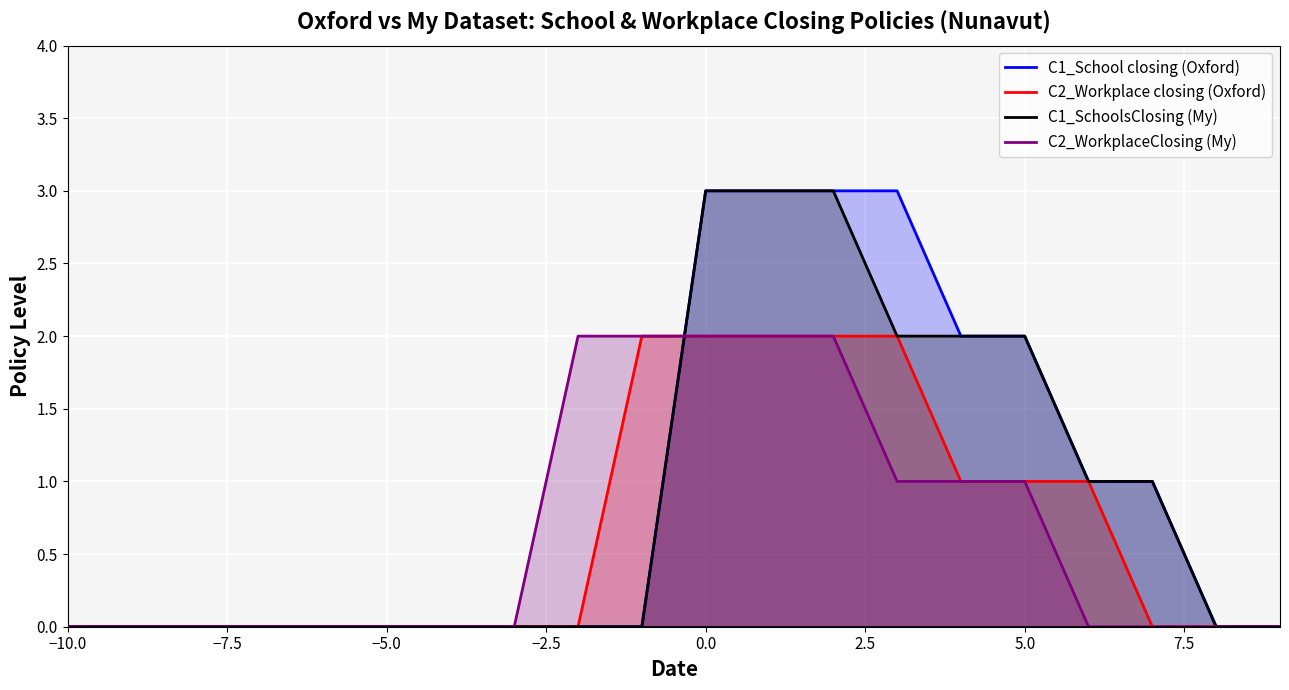

The C1_SchoolsClosing (My) series shows 0 at −10.0. True or false?

True